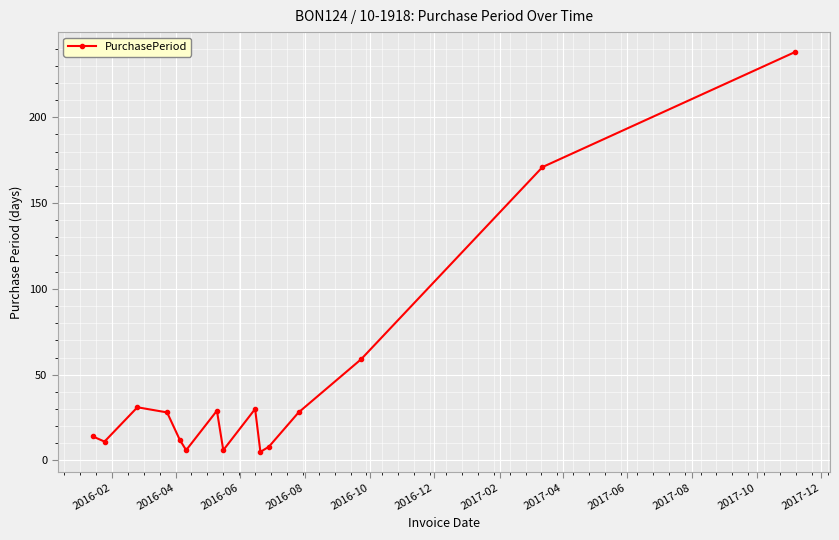

What is the value of the 14th point from the left?

171